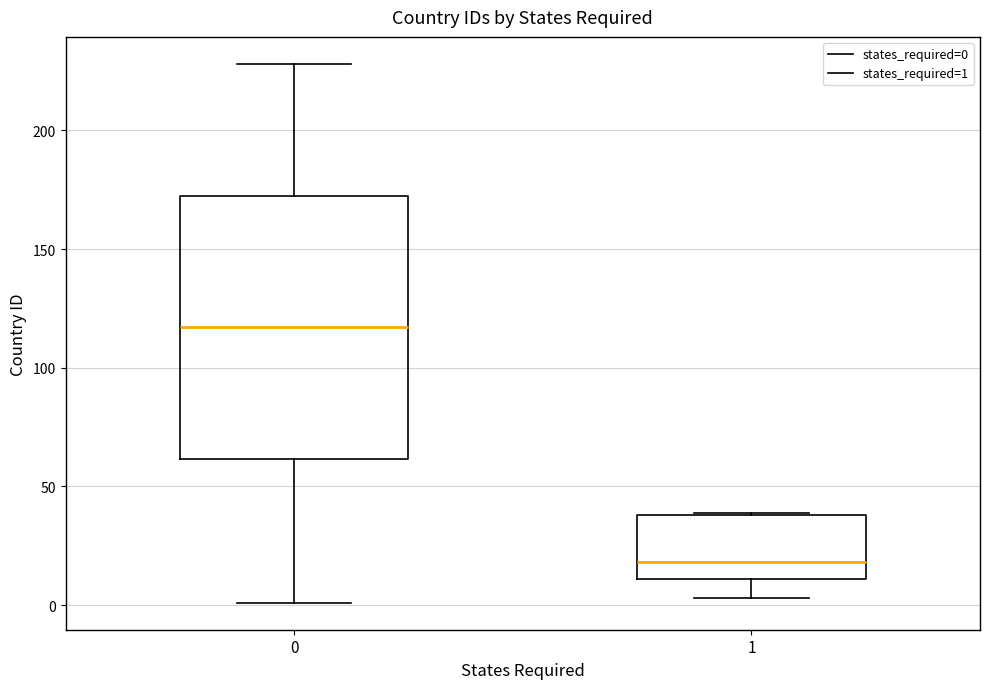

Comparing the boxes themselves (not the whiskers), which one is the tallest?

0